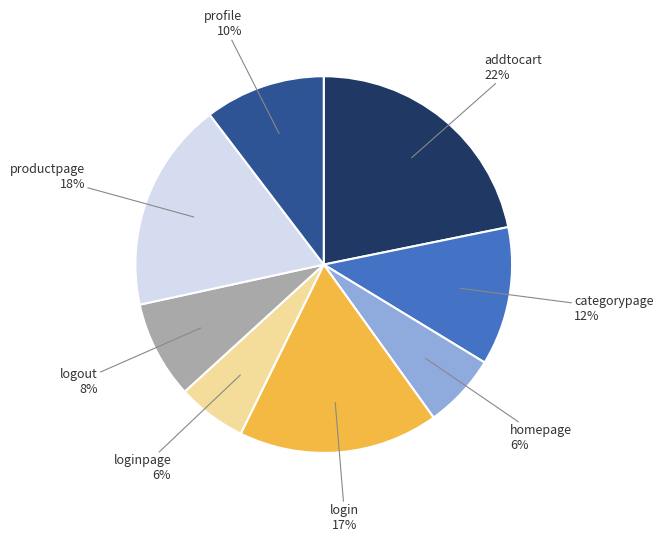

To the nearest percent, what is the average slice percentage?

12%